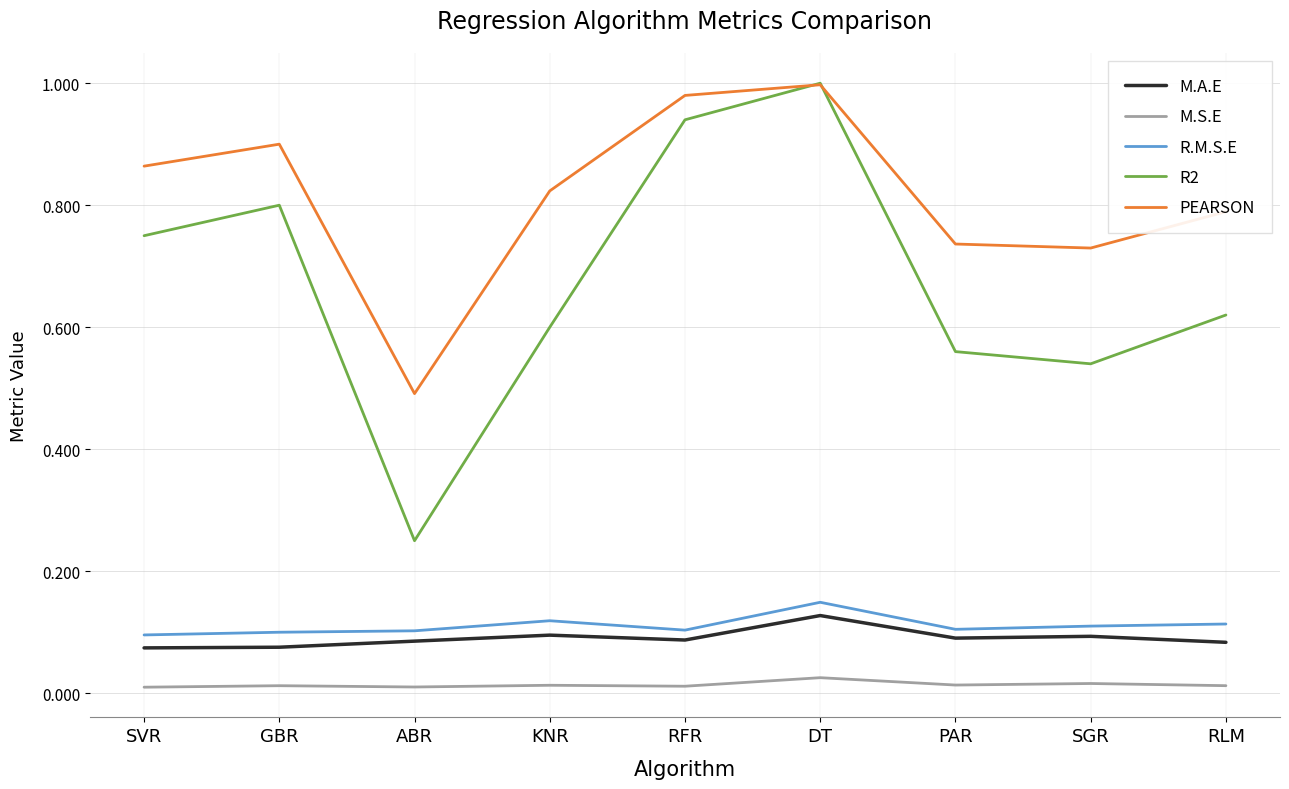

What is the total value across all series at DT?

2.3